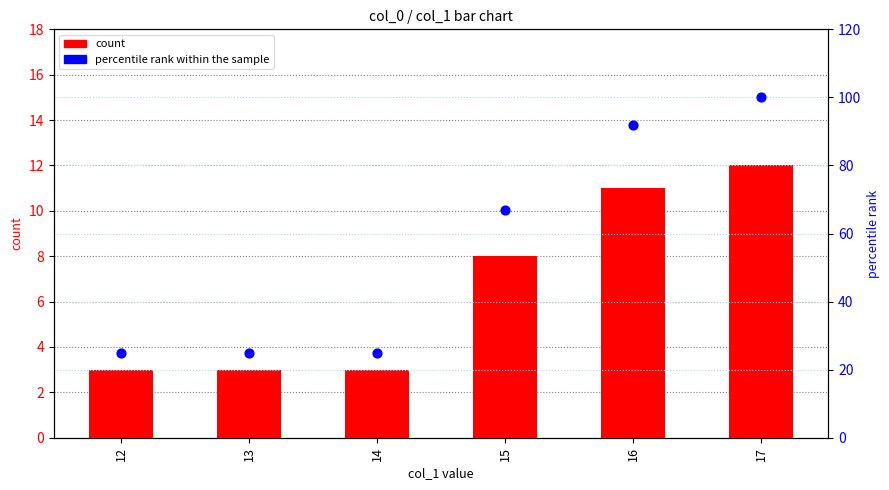

Which series contains the lowest Y value?

count